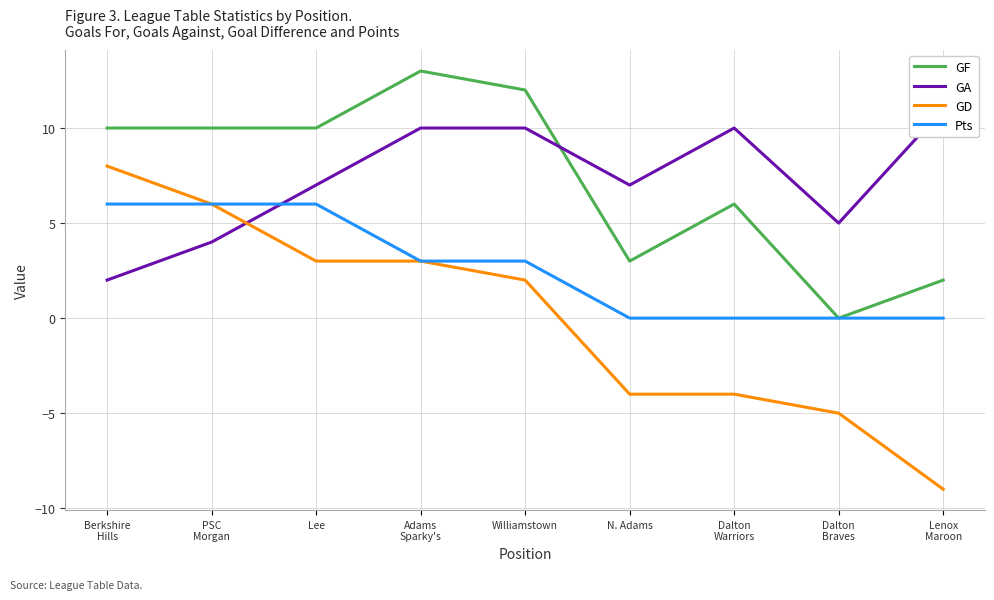

At which category does the chart reach its minimum across all series?

Lenox
Maroon